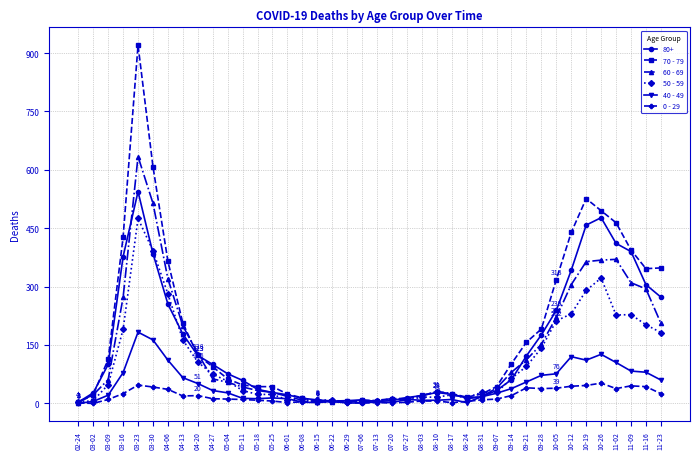

Is the value of 60 - 69 at 08-31 greater than the value of 50 - 59 at 10-19?

No